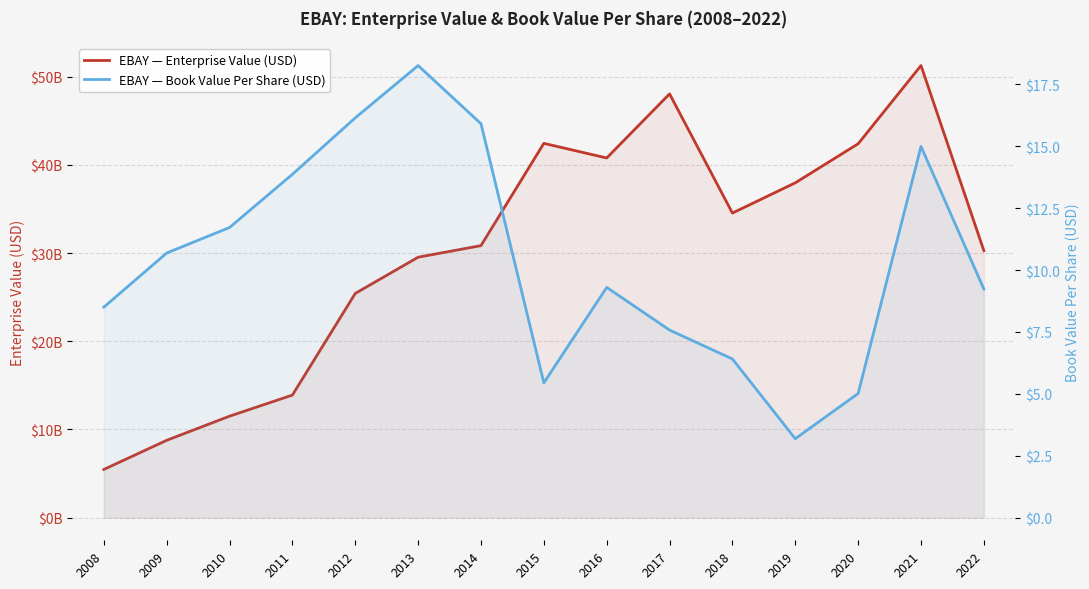

True or false: bookValuePerShare and EnterpriseValue cross at least once.

False